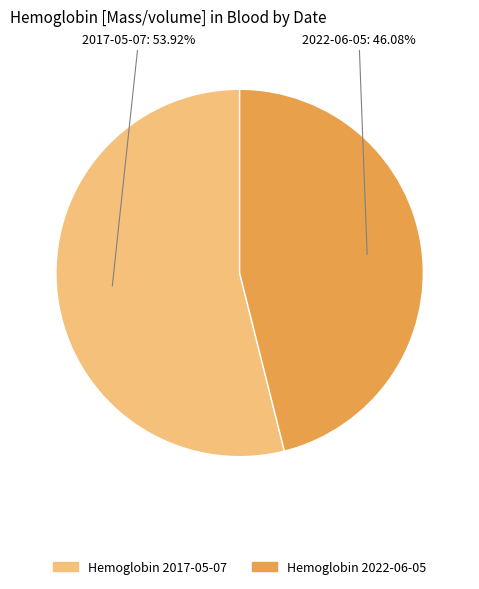

What is the largest slice in the pie chart?

2017-05-07